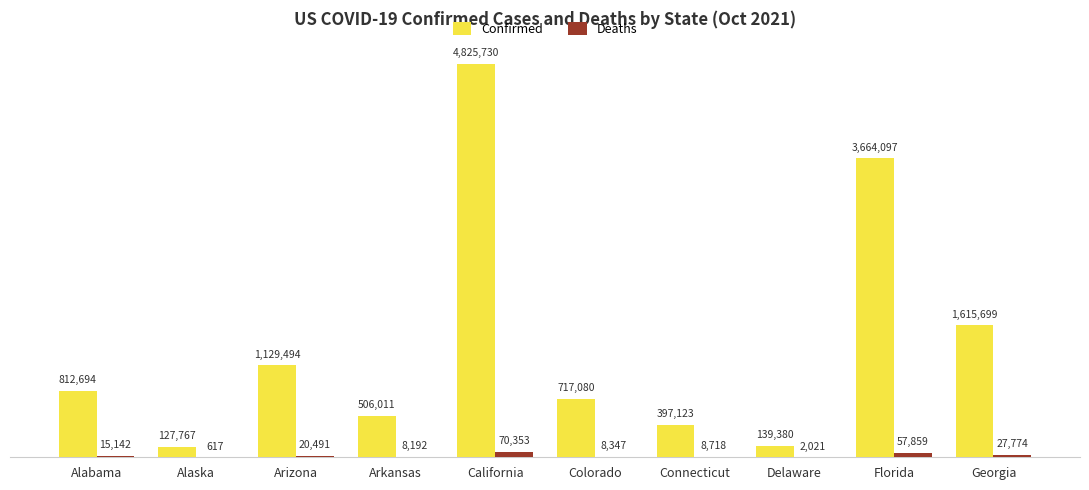

What is the sum of all Confirmed values?

13935075